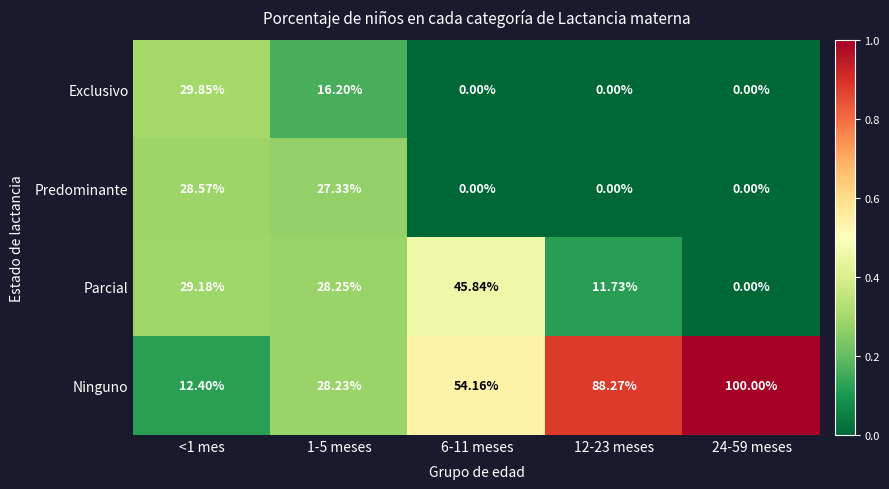

Rank the series at 1-5 meses from highest to lowest value.

Parcial, Ninguno, Predominante, Exclusivo